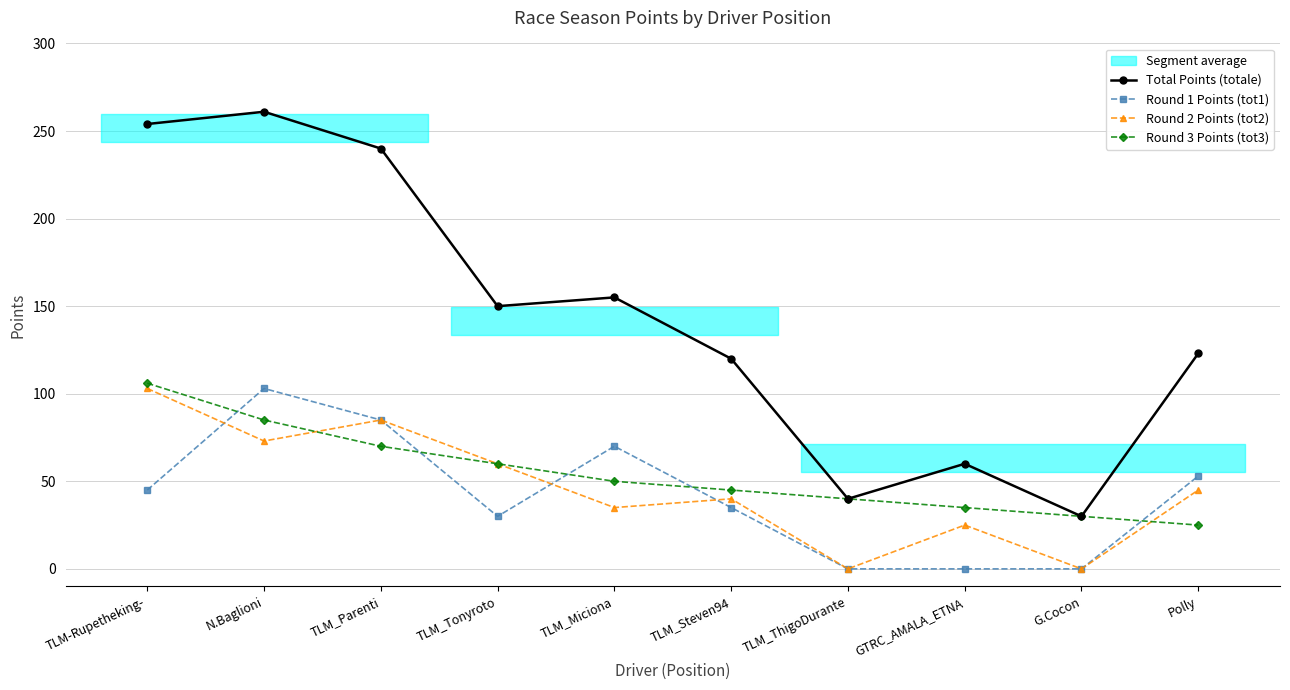

True or false: Round 2 Points (tot2) has more than 0 interior local peaks.

True